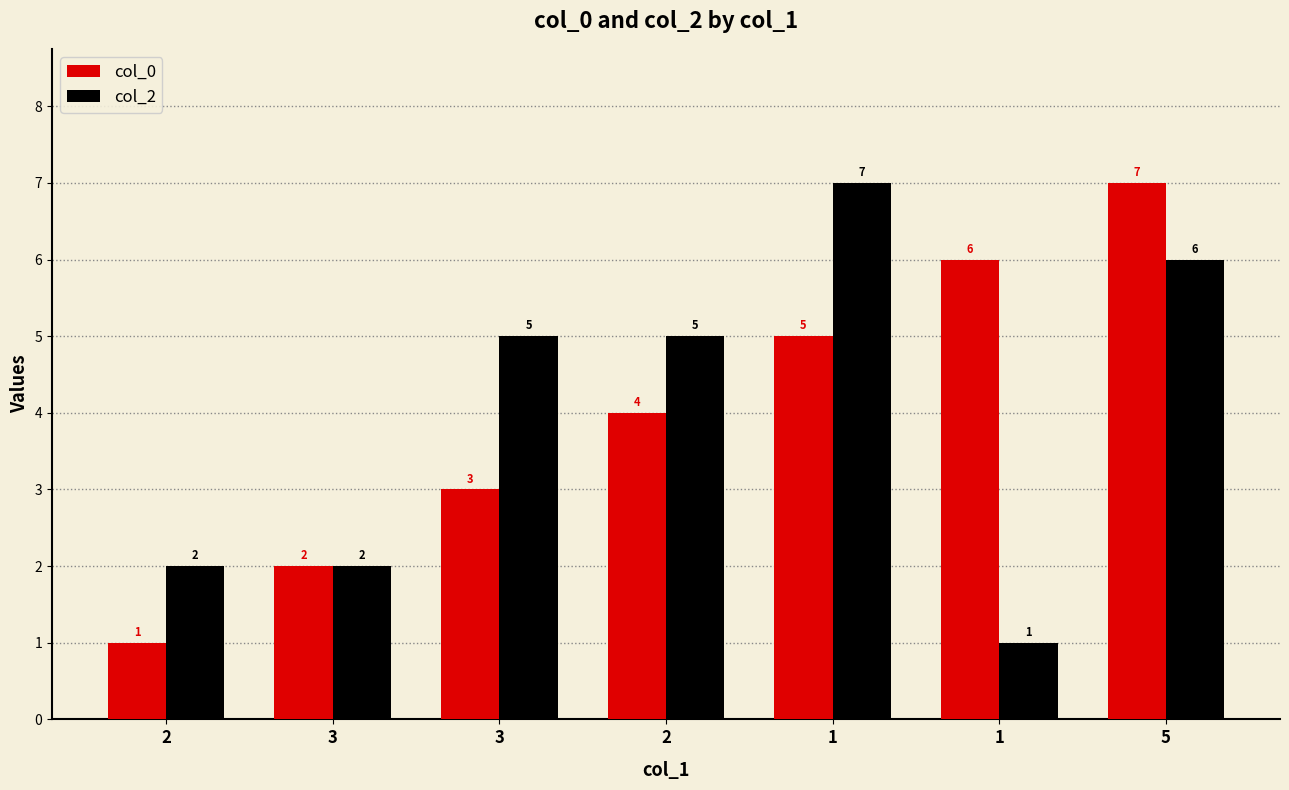

Read the col_0 value at 2.

1